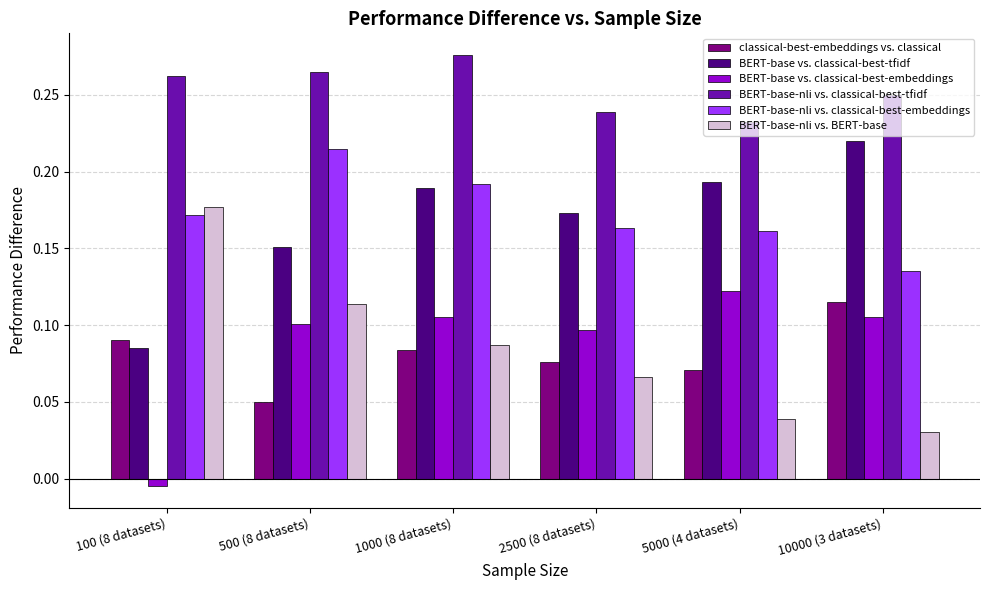

At which label does BERT-base-nli vs. classical-best-tfidf reach its minimum?

5000 (4 datasets)